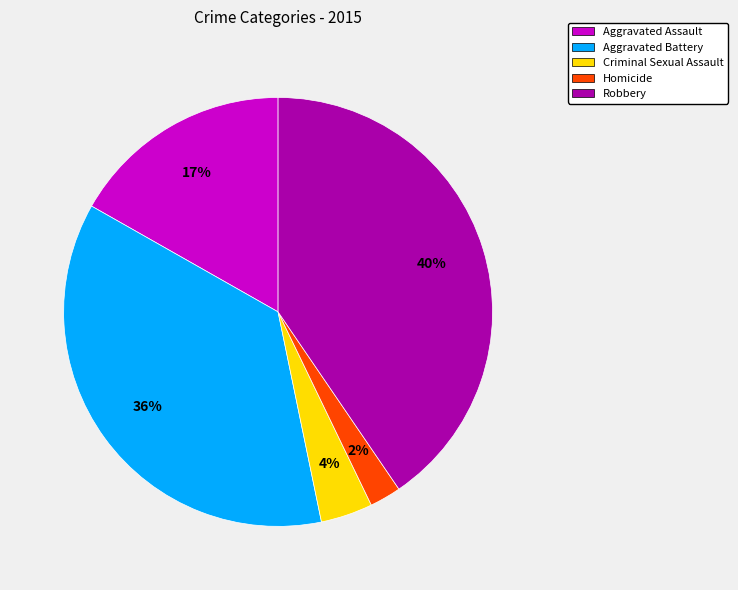

To the nearest percent, what is the combined percentage of Homicide and Aggravated Assault?

19%